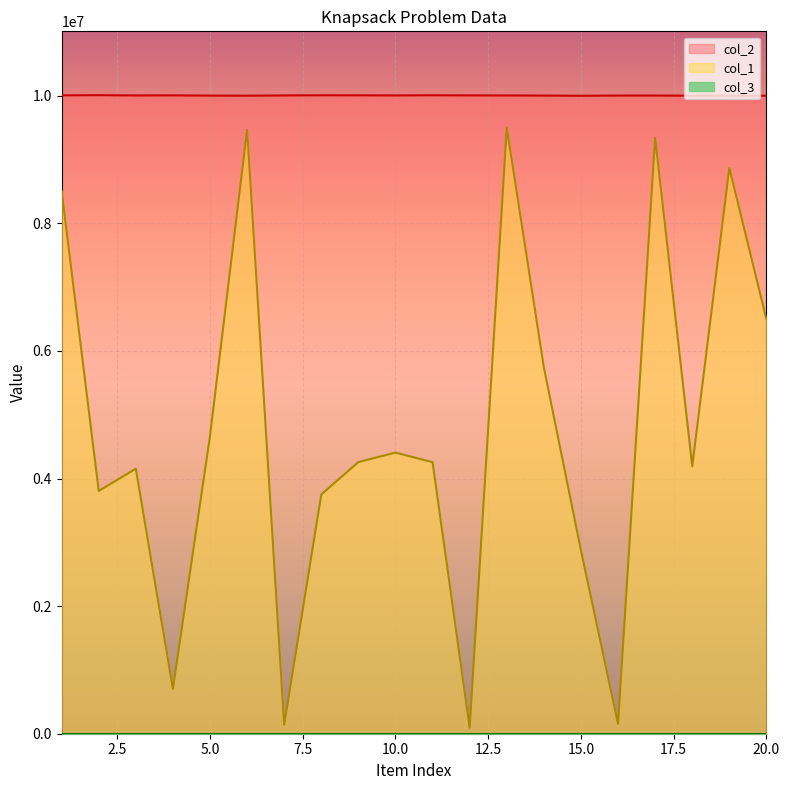

What is the spread (max minus min) of values at 18?

5808278